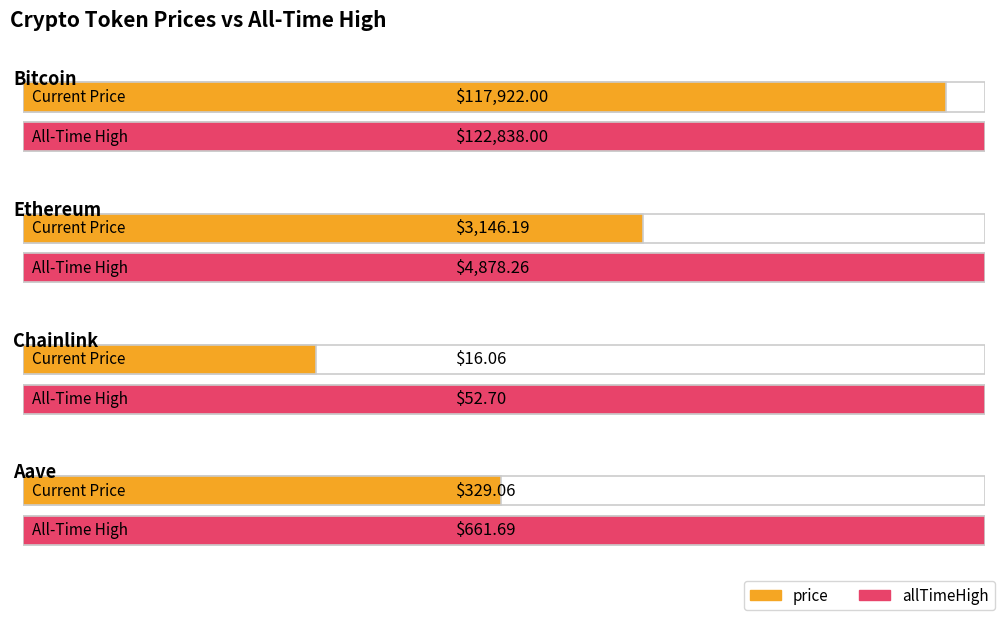

What are all the series names shown in the legend?

price, allTimeHigh